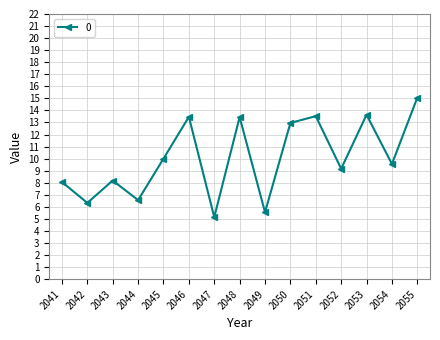

What is the difference between the maximum and minimum values?

9.9